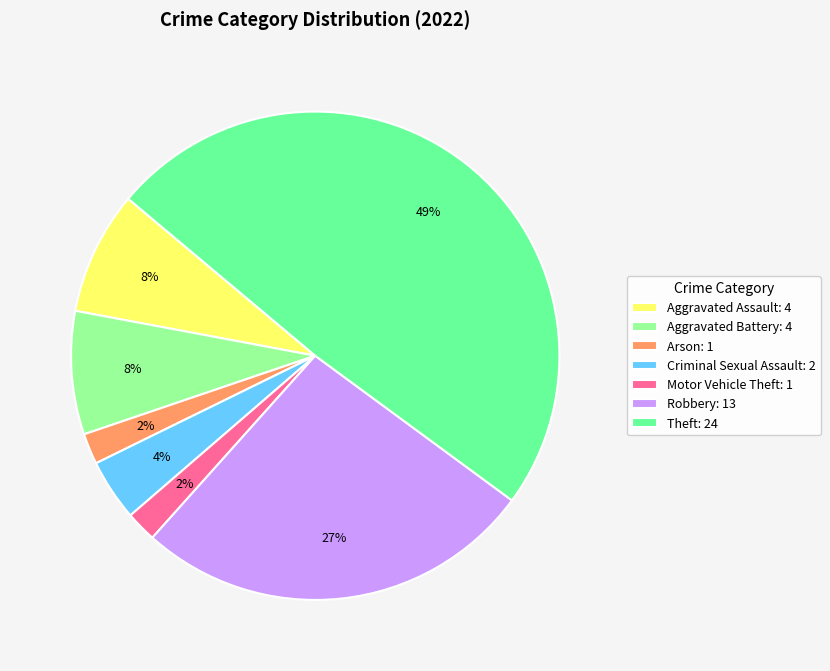

Is there any slice that represents more than half of the pie?

No